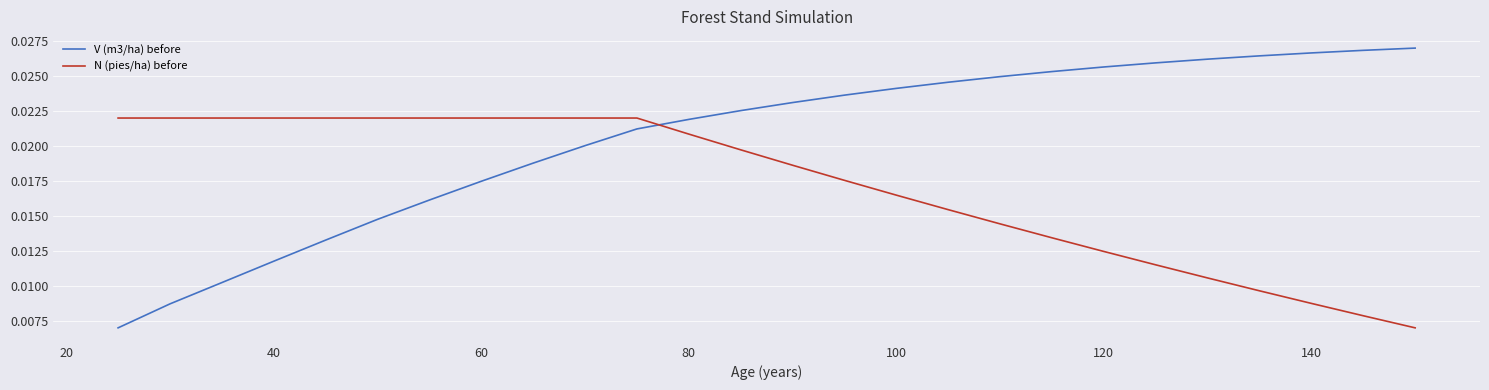

How many series are shown in this chart?

2